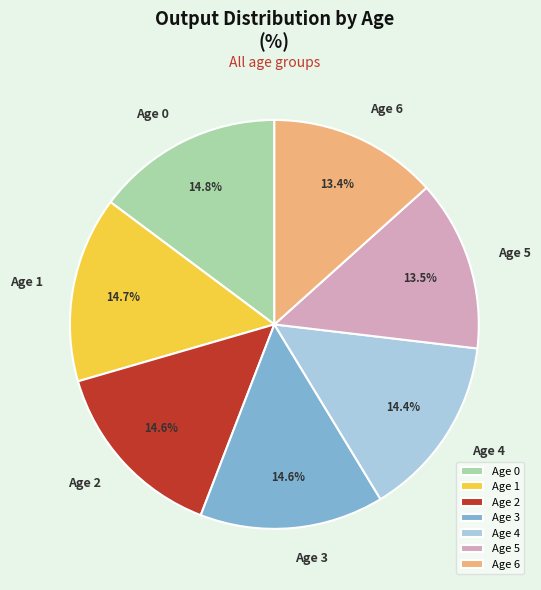

True or false: Age 2 accounts for 15% of the total.

True